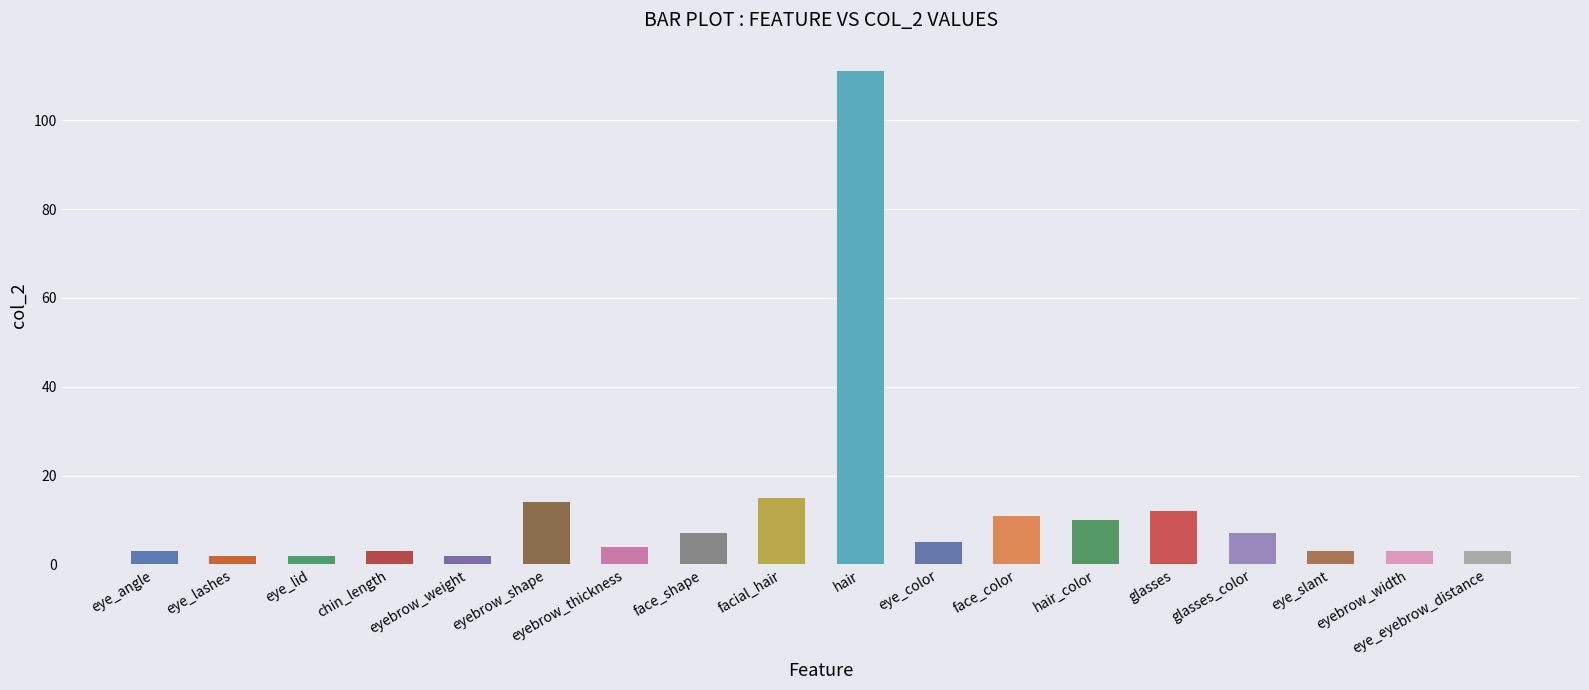

How many data points does each series have?

18